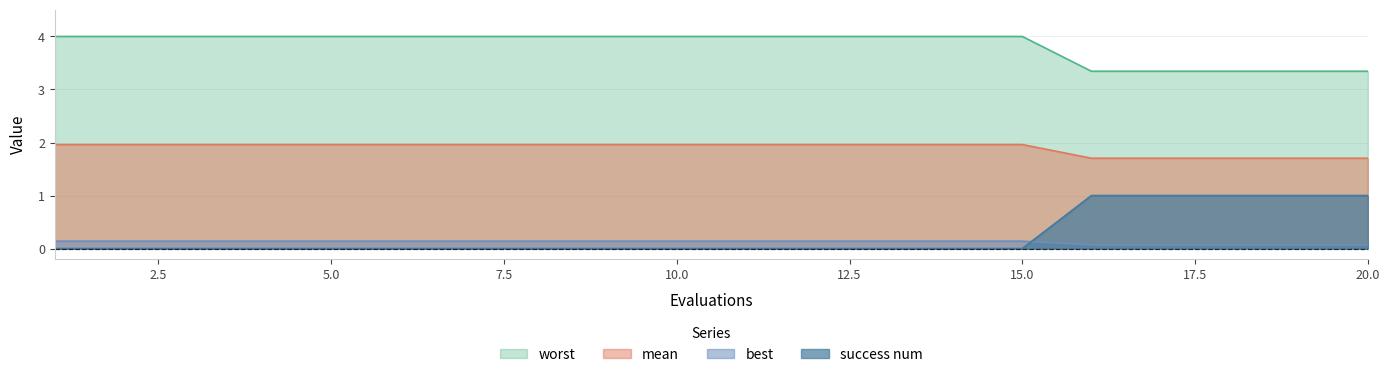

Reading left to right, extract all data points from this chart.

mean: 1=4.0	2=4.0	3=4.0	4=4.0	5=4.0	6=4.0	7=4.0	8=4.0	9=4.0	10=4.0	11=4.0	12=4.0	13=4.0	14=4.0	15=4.0	16=3.3	17=3.3	18=3.3	19=3.3	20=3.3
best: 1=2.0	2=2.0	3=2.0	4=2.0	5=2.0	6=2.0	7=2.0	8=2.0	9=2.0	10=2.0	11=2.0	12=2.0	13=2.0	14=2.0	15=2.0	16=1.7	17=1.7	18=1.7	19=1.7	20=1.7
worst: 1=0.1	2=0.1	3=0.1	4=0.1	5=0.1	6=0.1	7=0.1	8=0.1	9=0.1	10=0.1	11=0.1	12=0.1	13=0.1	14=0.1	15=0.1	16=0.1	17=0.1	18=0.1	19=0.1	20=0.1
success num: 1=0.0	2=0.0	3=0.0	4=0.0	5=0.0	6=0.0	7=0.0	8=0.0	9=0.0	10=0.0	11=0.0	12=0.0	13=0.0	14=0.0	15=0.0	16=1.0	17=1.0	18=1.0	19=1.0	20=1.0